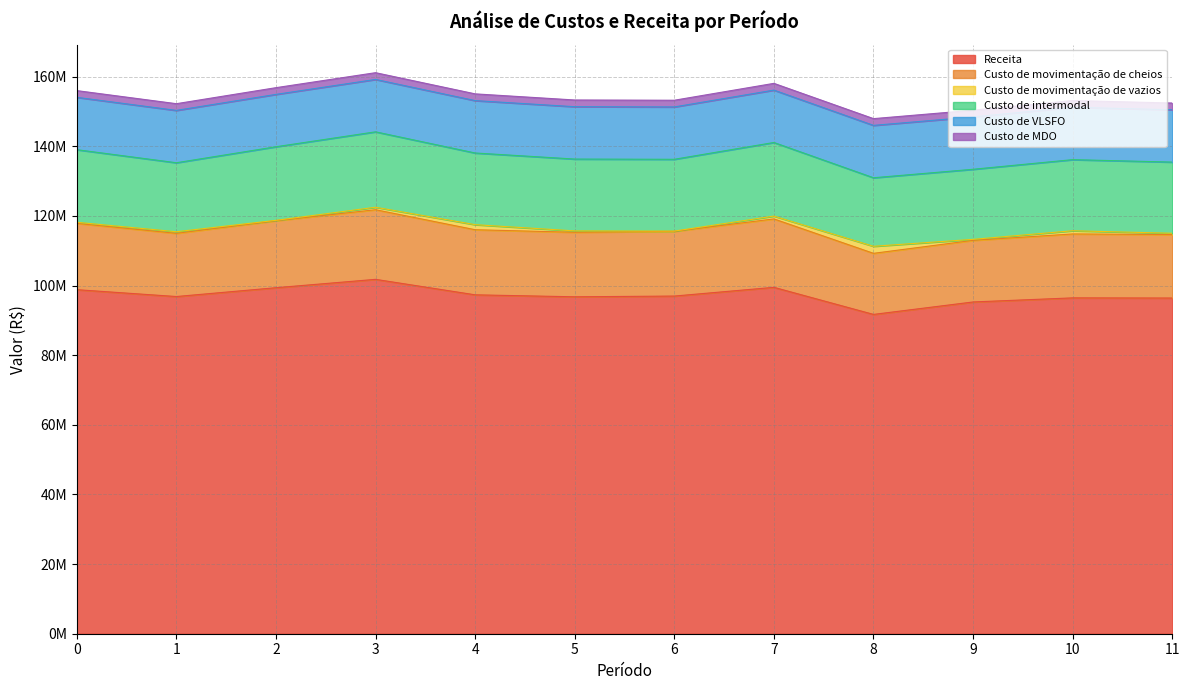

Does the chart display data point markers on the line(s)?

No